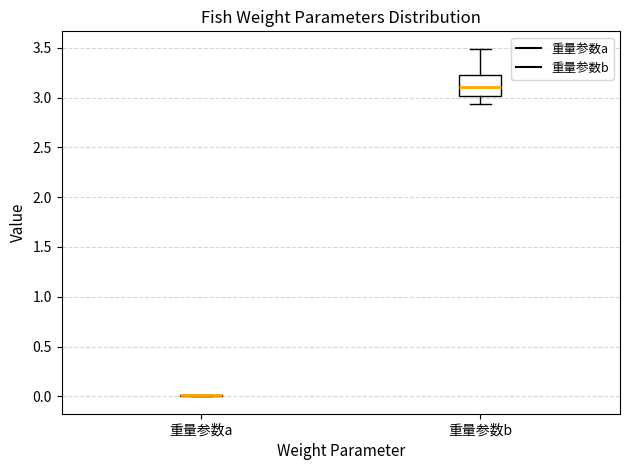

Which box is the tallest, from its lower edge to its upper edge?

重量参数b